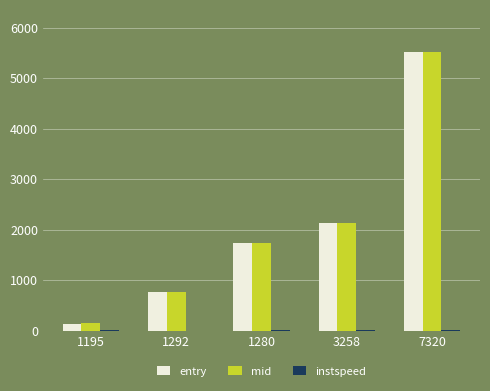

At which label is entry closest to 2832?

3258